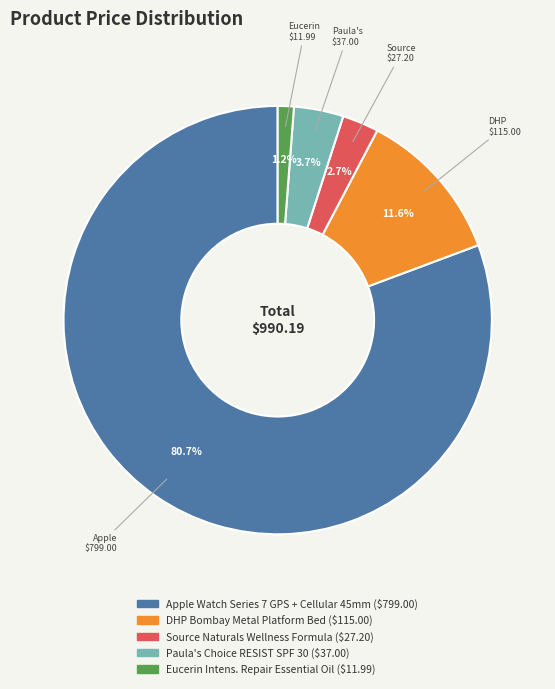

Is it true that Paula's Choice RESIST SPF 30 is 18% of the pie?

False